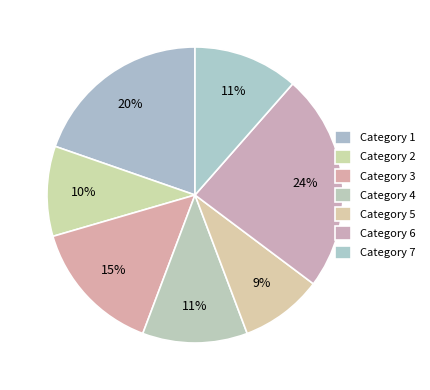

How many segments does this pie chart have?

7